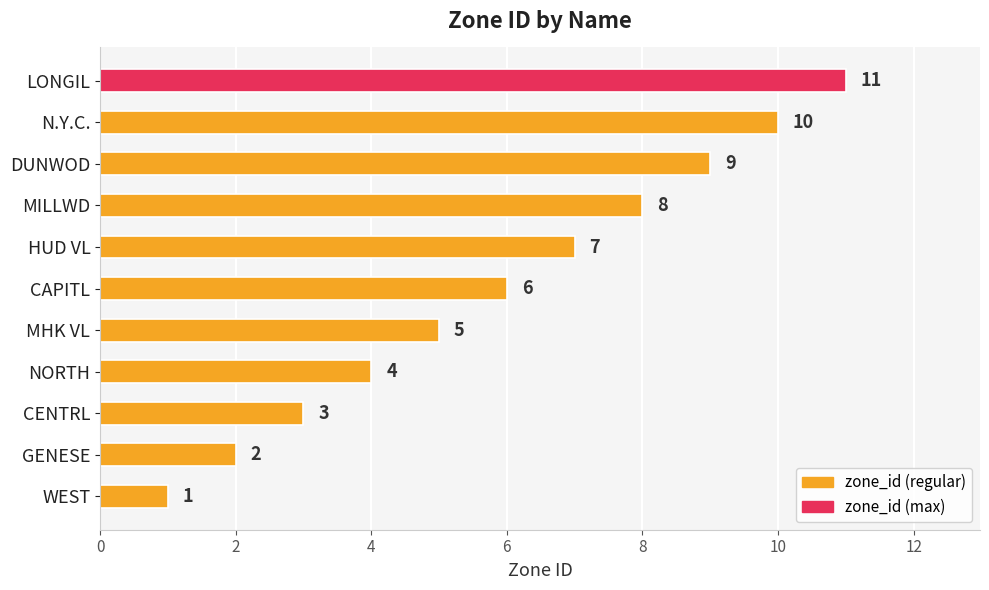

List the labels in order of value, smallest first.

WEST, GENESE, CENTRL, NORTH, MHK VL, CAPITL, HUD VL, MILLWD, DUNWOD, N.Y.C., LONGIL